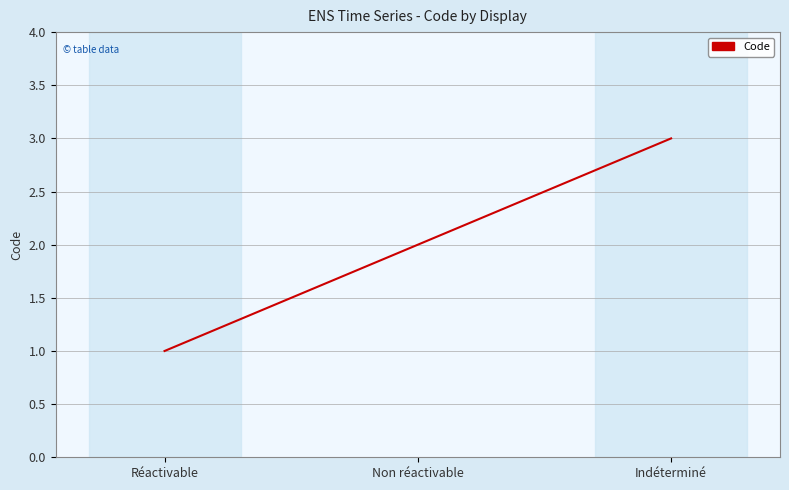

At which category does the chart reach its peak across all series?

Indéterminé